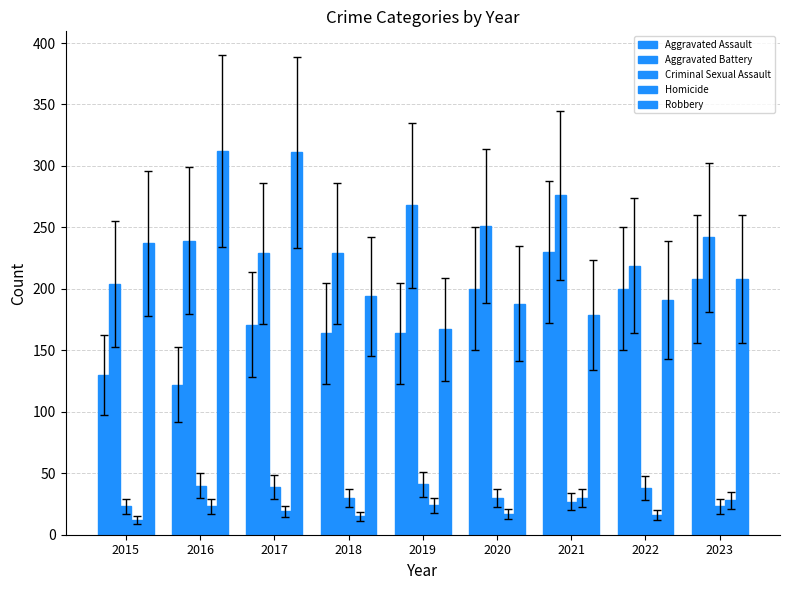

At how many categories does at least one series exceed 143?

9